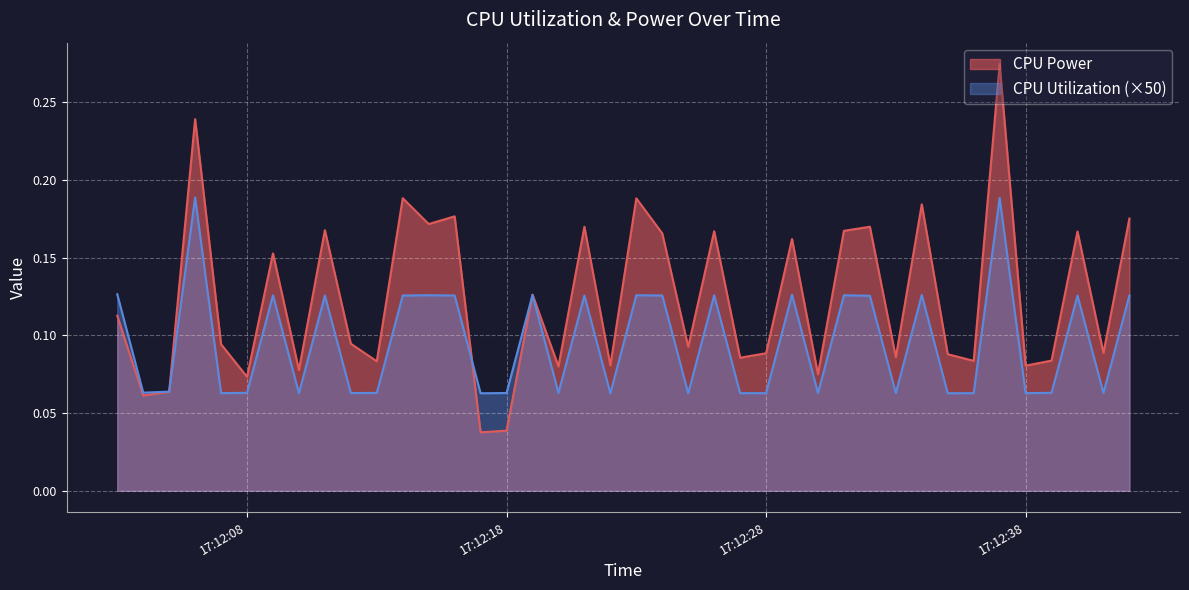

Reading right to left, transcribe all the data shown in this chart.

CPU Power: 0.2	0.1	0.2	0.1	0.1	0.3	0.1	0.1	0.2	0.1	0.2	0.2	0.1	0.2	0.1	0.1	0.2	0.1	0.2	0.2	0.1	0.2	0.1	0.1	0.0	0.0	0.2	0.2	0.2	0.1	0.1	0.2	0.1	0.2	0.1	0.1	0.2	0.1	0.1	0.1
CPU Utilization: 0.1	0.1	0.1	0.1	0.1	0.2	0.1	0.1	0.1	0.1	0.1	0.1	0.1	0.1	0.1	0.1	0.1	0.1	0.1	0.1	0.1	0.1	0.1	0.1	0.1	0.1	0.1	0.1	0.1	0.1	0.1	0.1	0.1	0.1	0.1	0.1	0.2	0.1	0.1	0.1